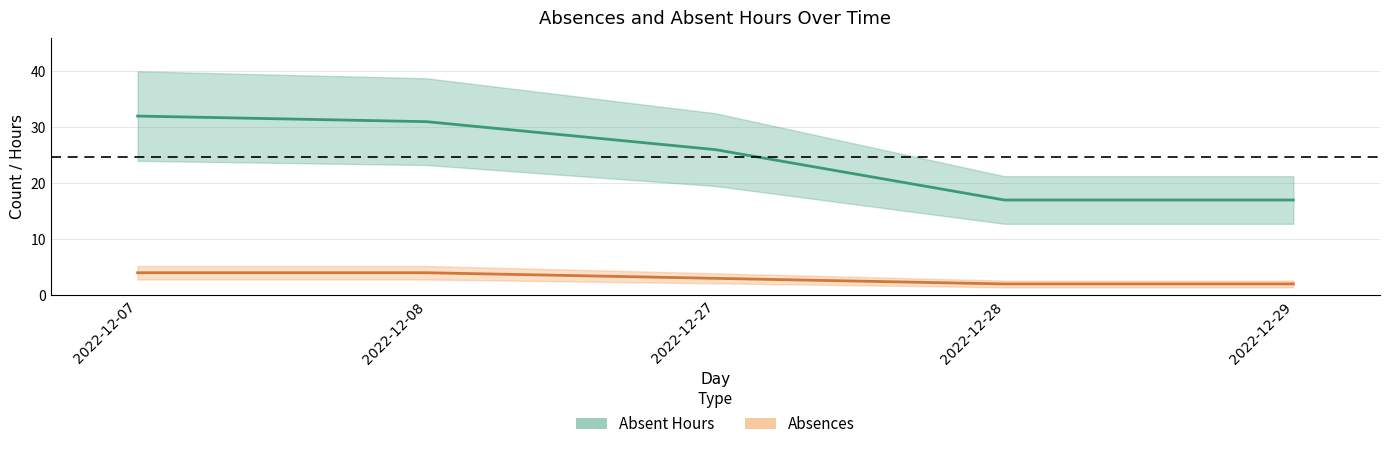

What are all the series names shown in the legend?

Absent Hours, Absences